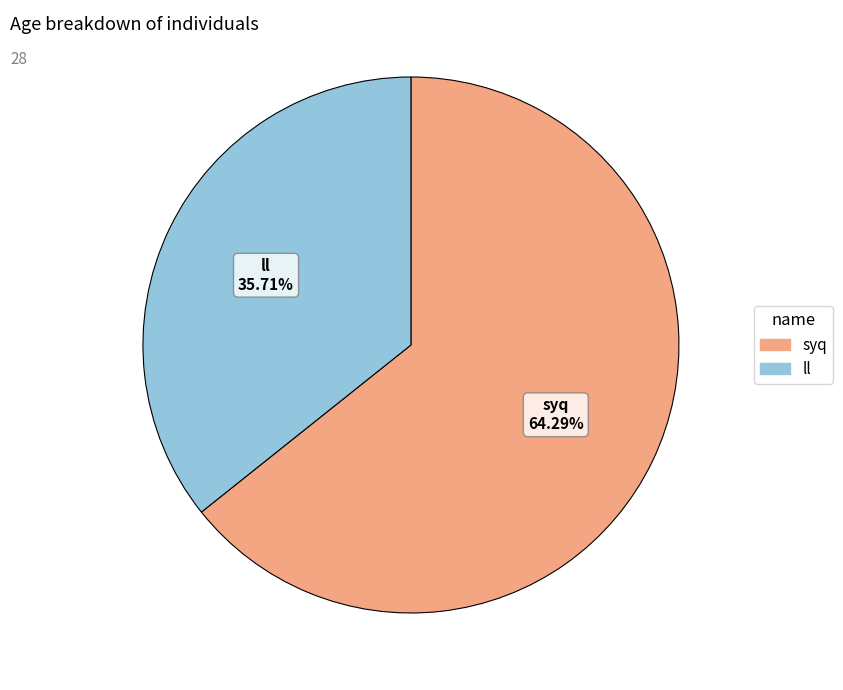

To the nearest percent, what is the average slice percentage?

50%